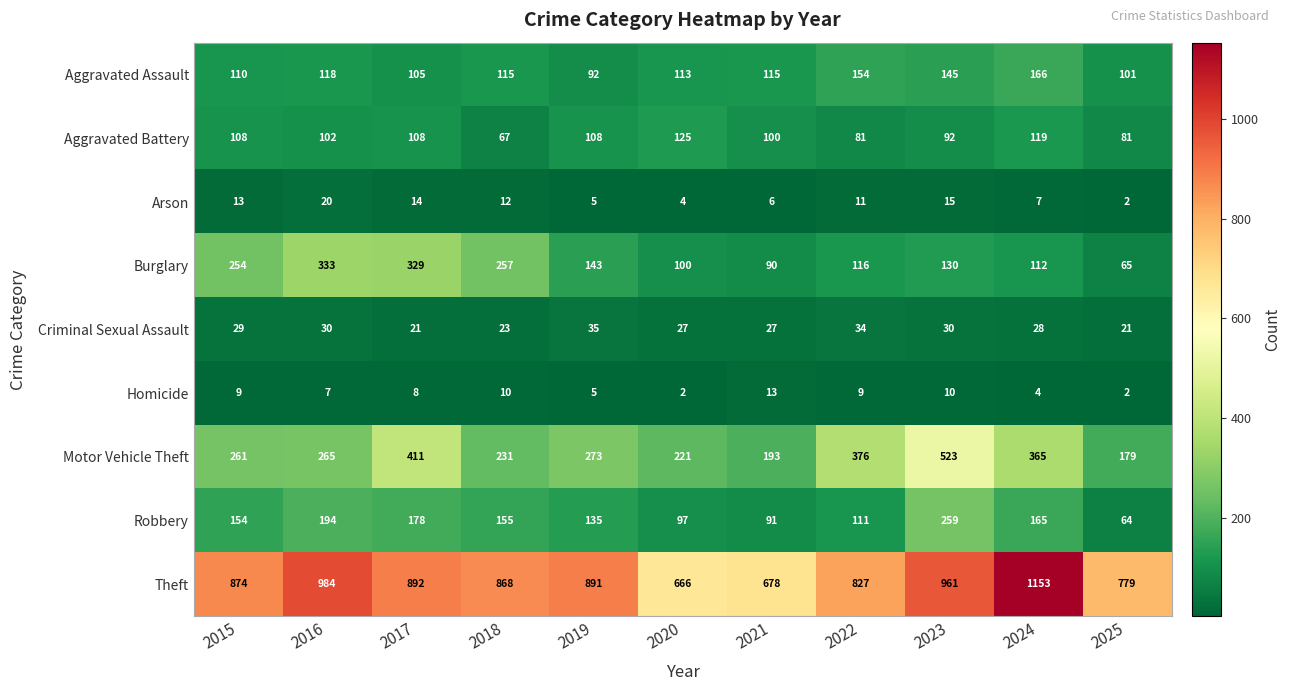

Between 2022 and 2024, which series saw the biggest shift?

Theft